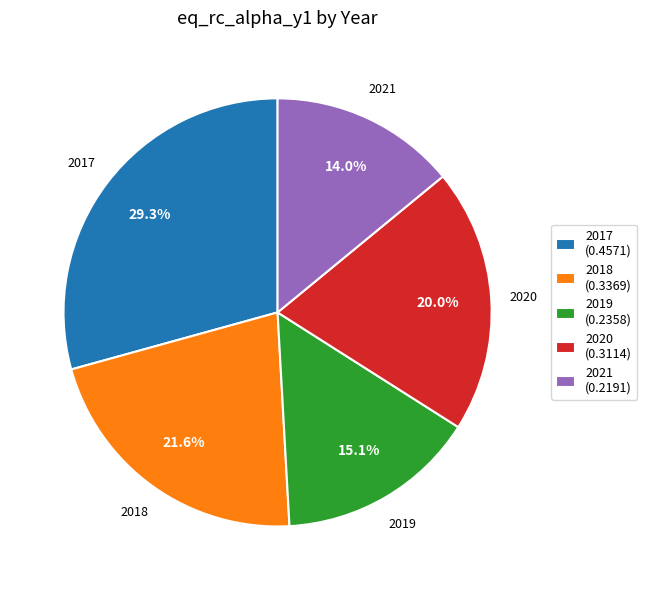

Count the number of slices in the pie.

5